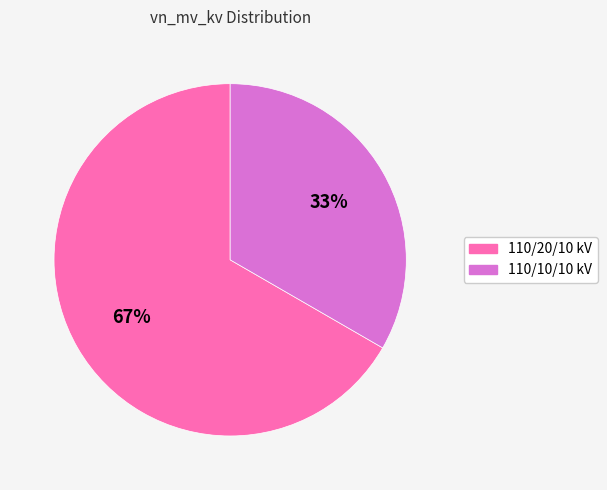

Does any single category account for the majority?

Yes